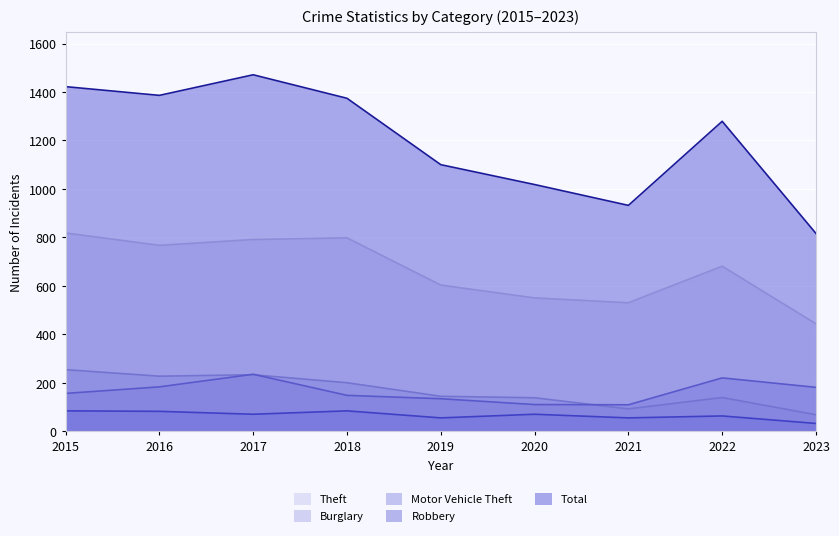

What is the sum of all Robbery values?

595